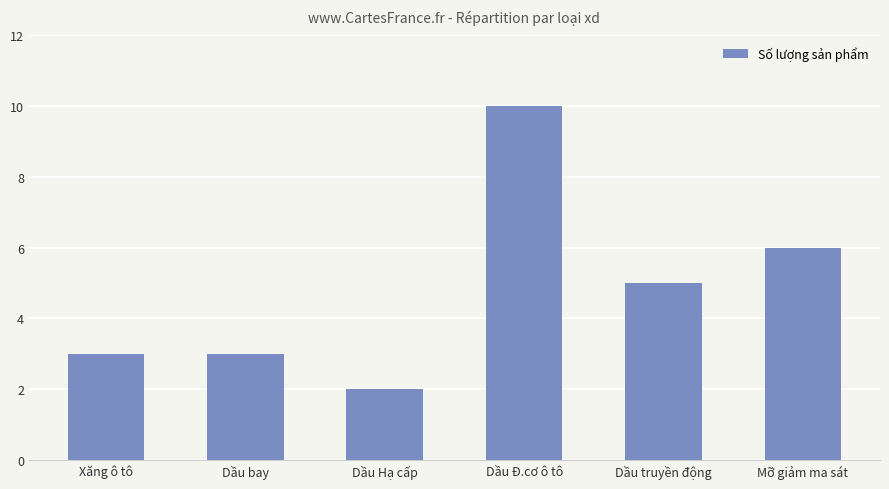

What position from the right is Dầu truyền động?

2